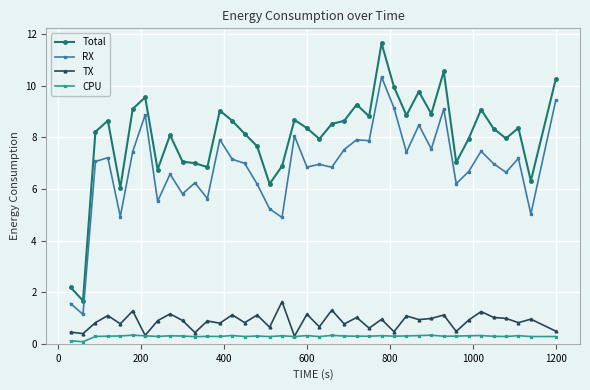

Which series has the largest total across all categories?

Total